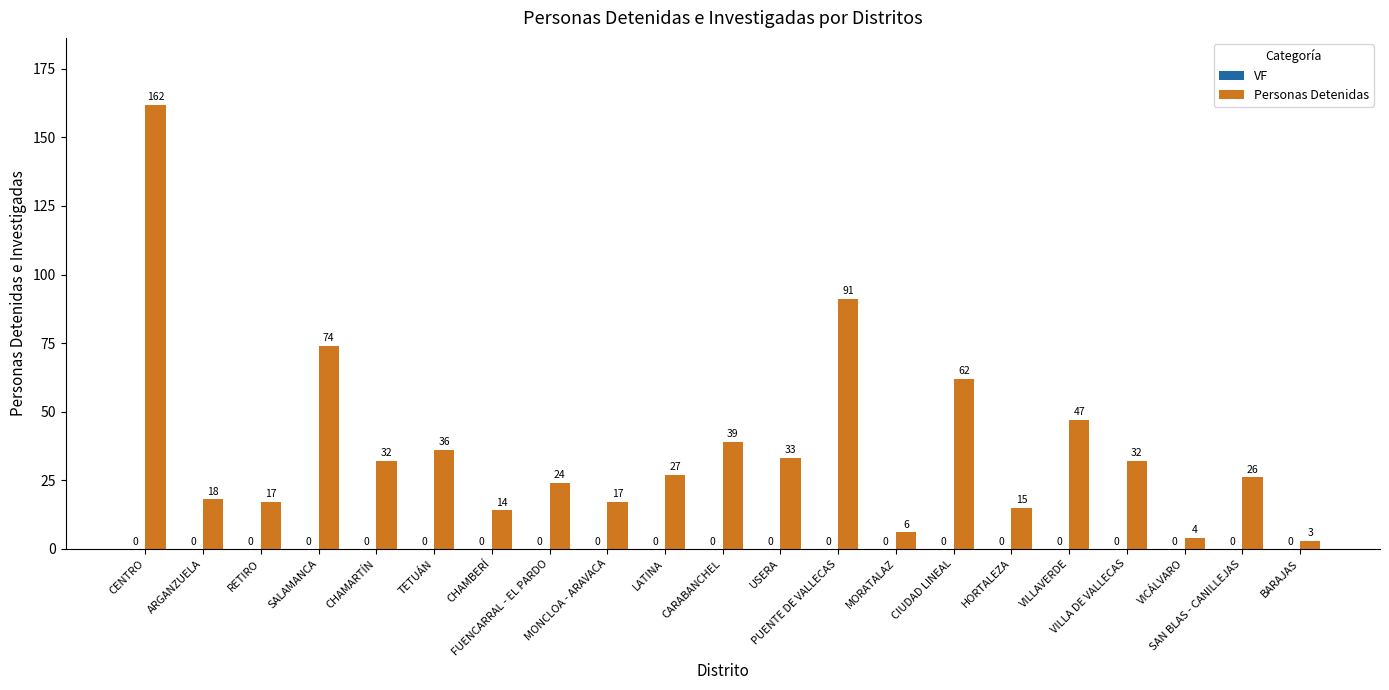

What is the difference between the maximum and minimum values?

159